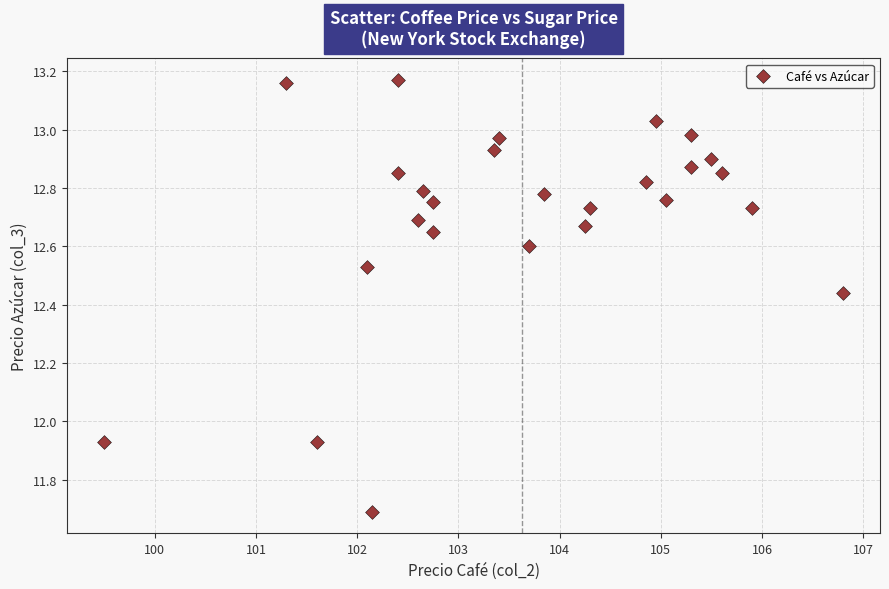

What is the range of Y values (max minus min)?

1.5